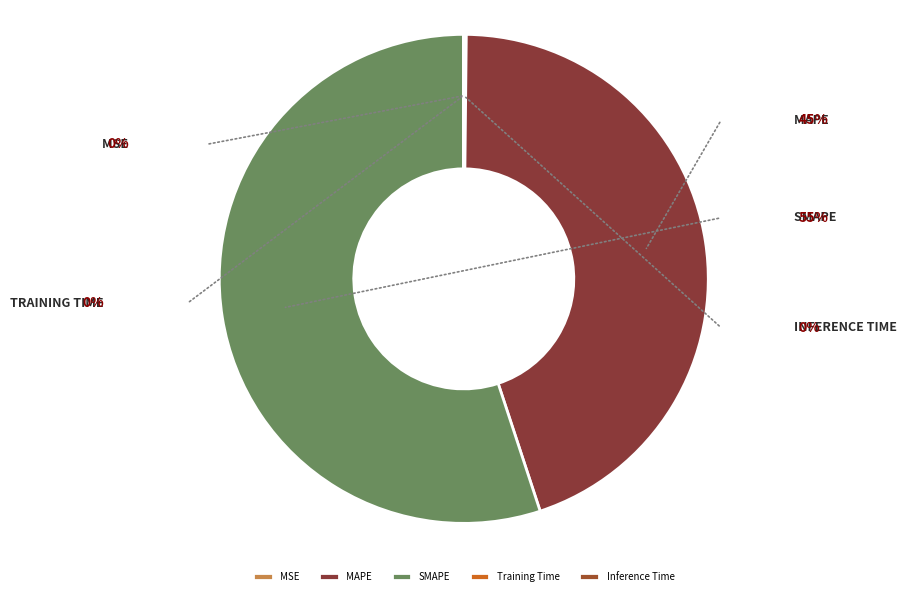

How many segments does this pie chart have?

5